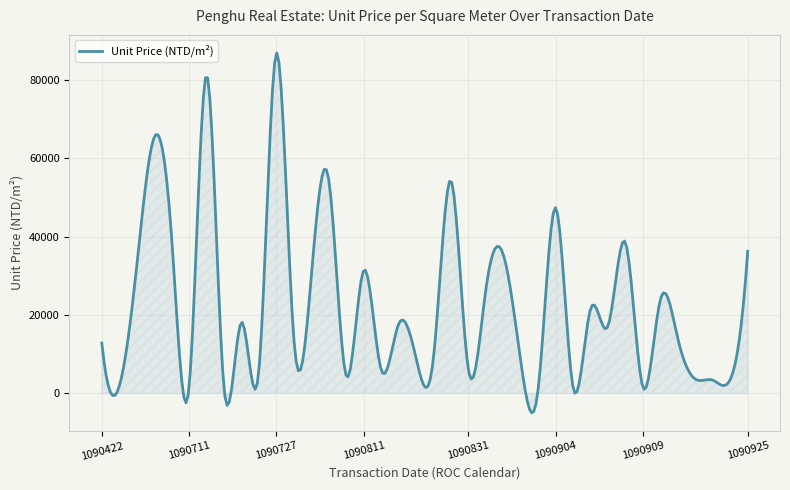

What is the difference between the maximum and minimum values?

91900.1